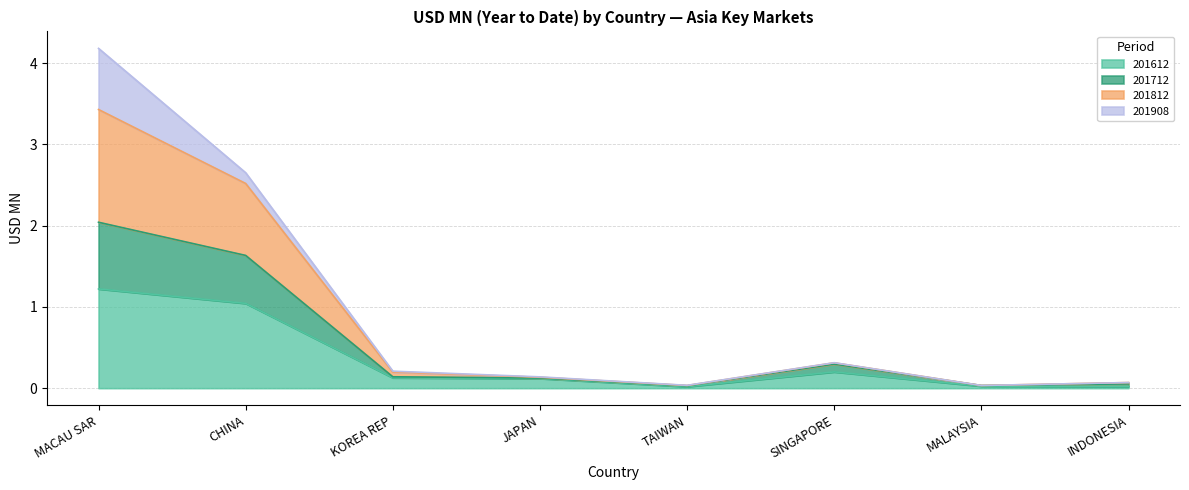

At which category is the sum across all series the highest?

MACAU SAR